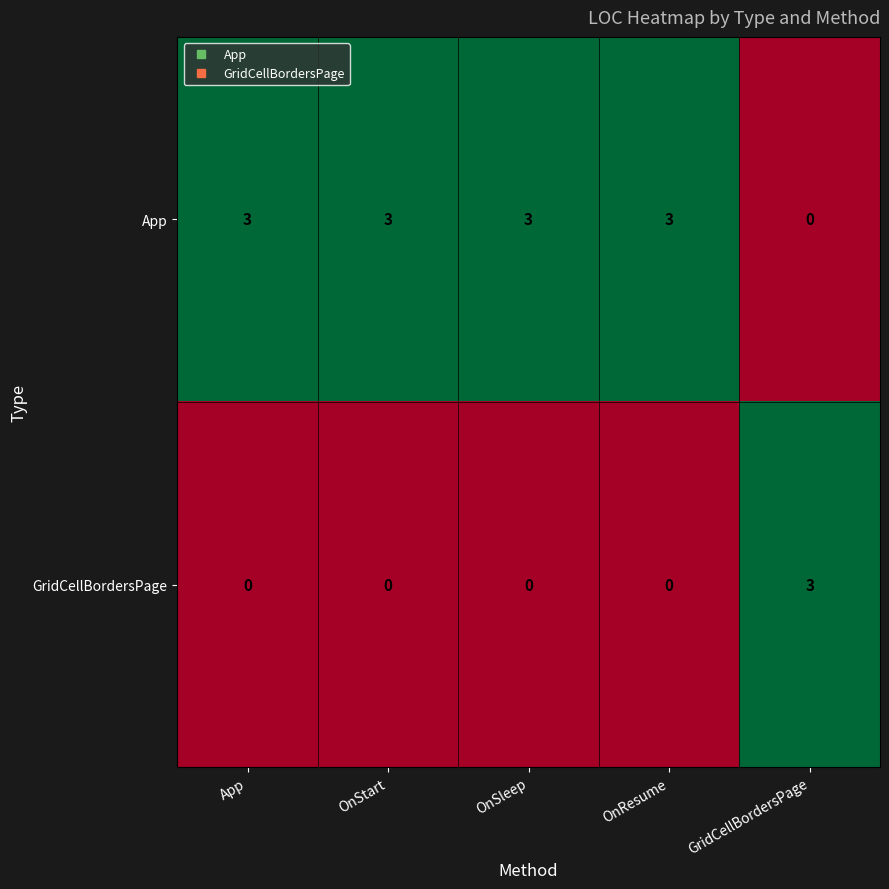

At OnSleep, list the series in order from largest to smallest.

App, GridCellBordersPage